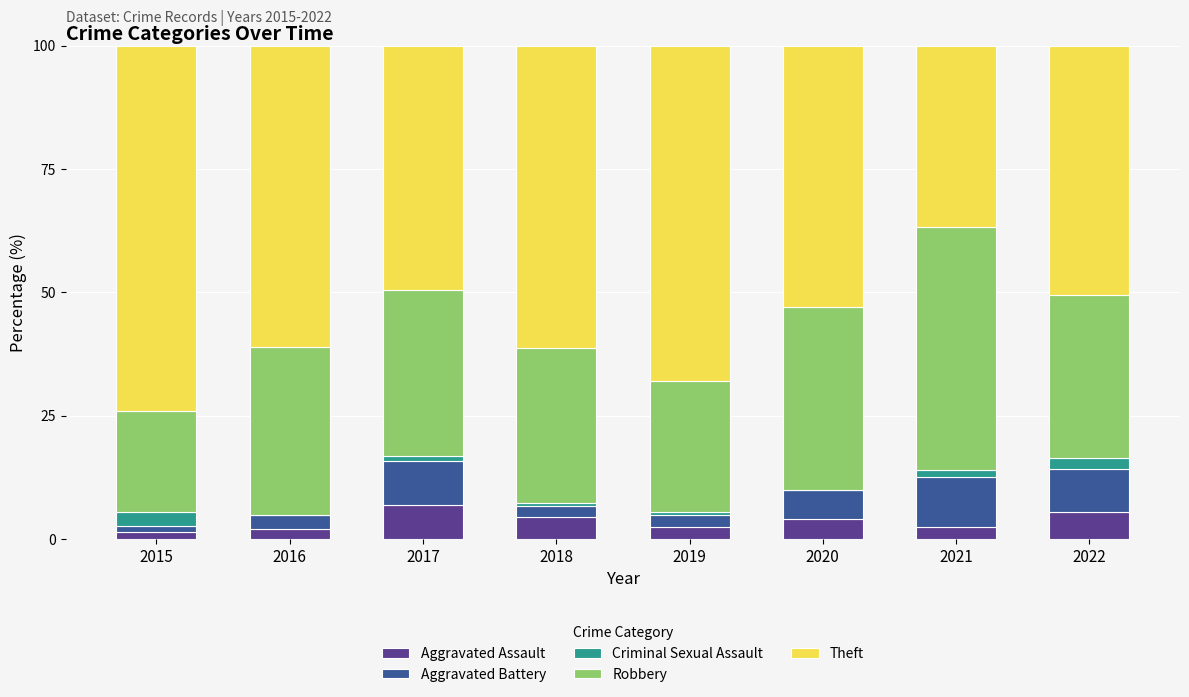

Count the number of data series in this chart.

5